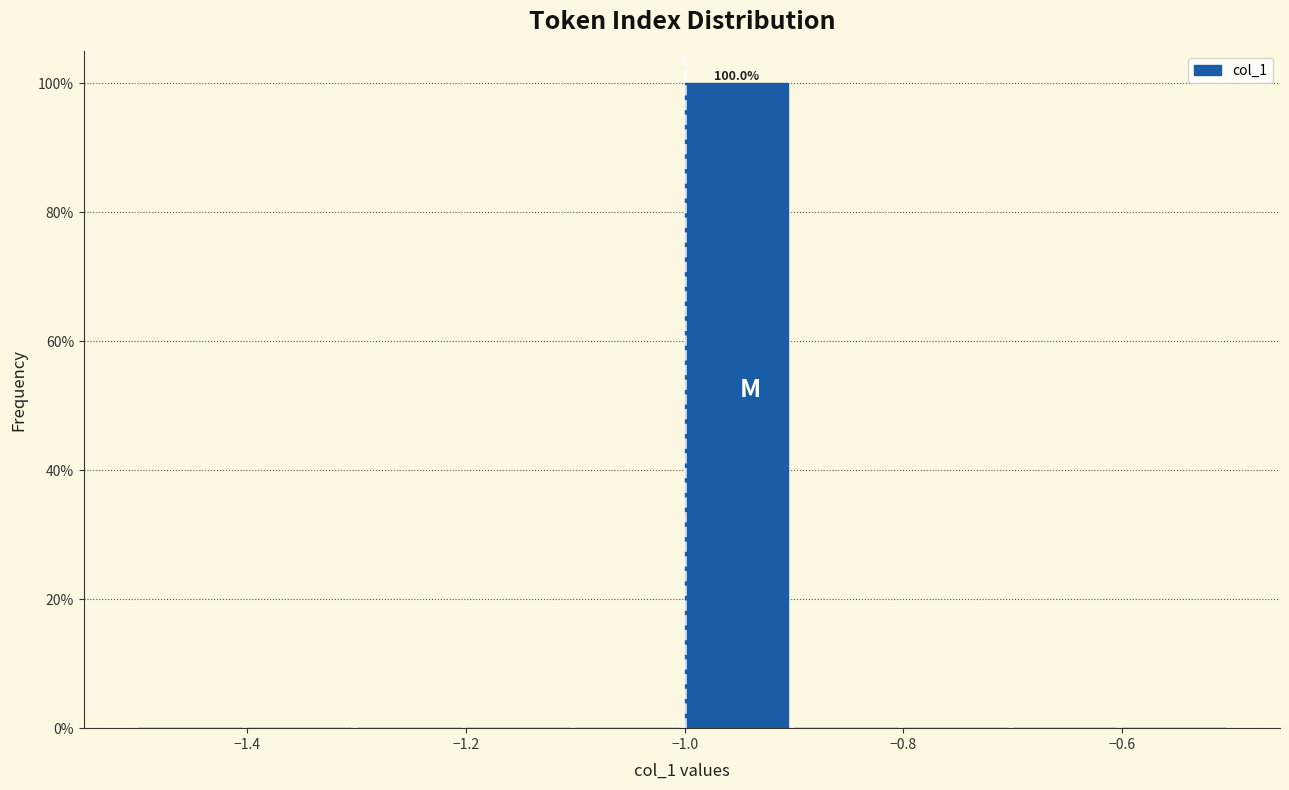

Over which range of the x-axis is the bar tallest?

-1.0 to -0.9